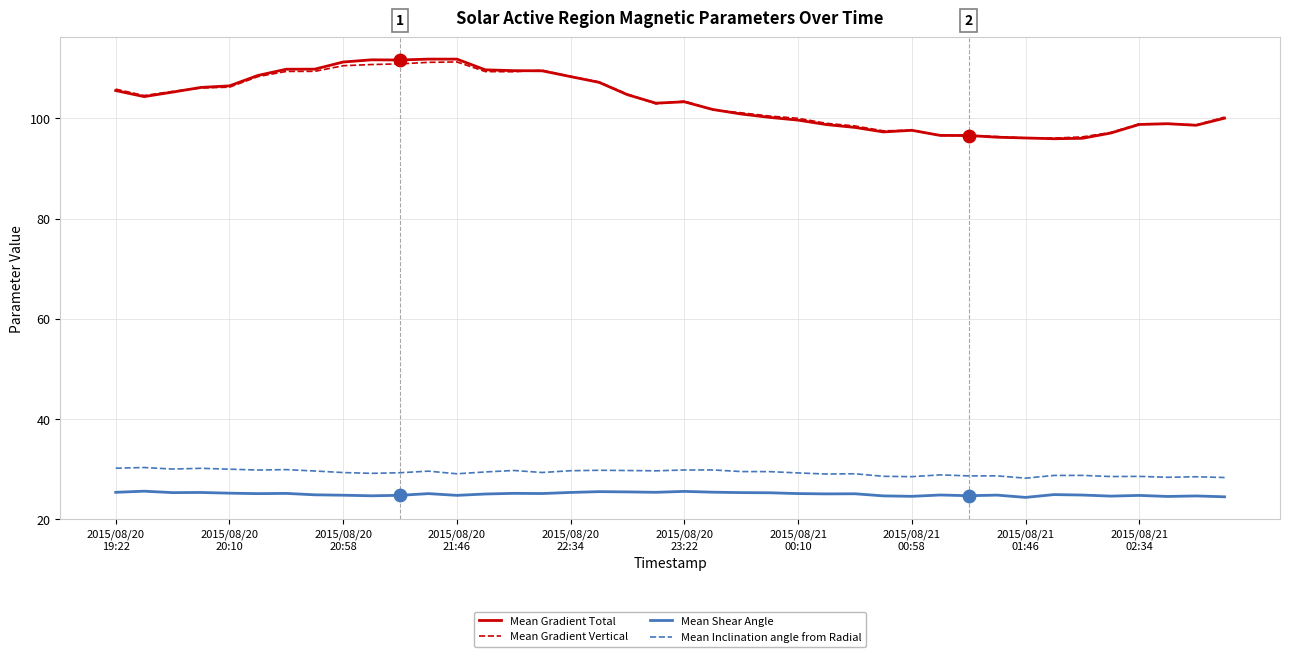

What are all the series names shown in the legend?

Mean Gradient Total, Mean Gradient Vertical, Mean Shear Angle, Mean Inclination angle from Radial